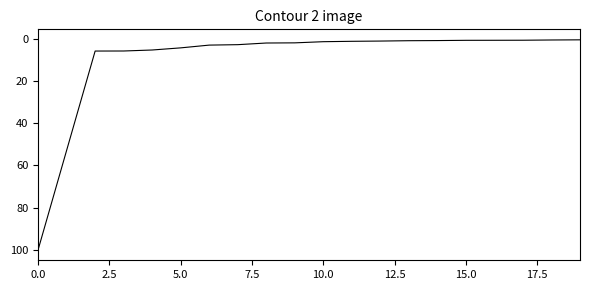

What is the maximum value shown in the chart?

100.0